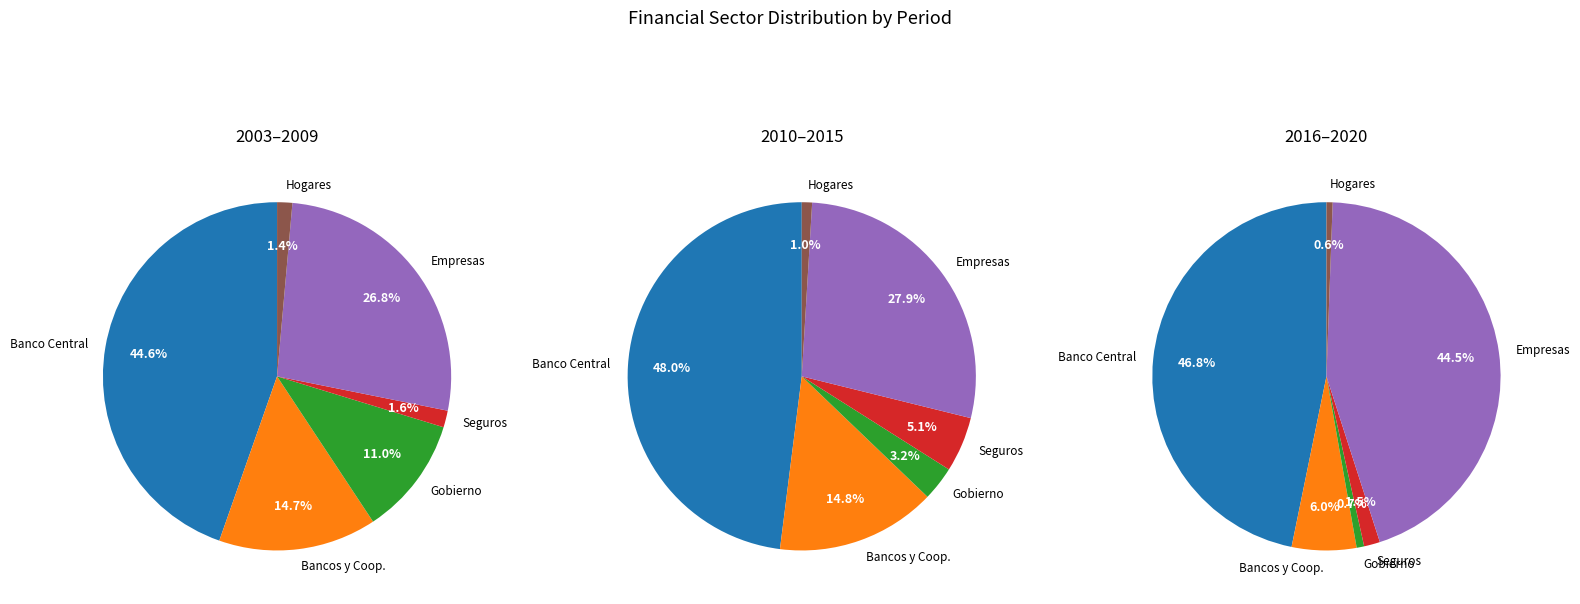

How much of the chart is everything except 2003?

99.0%